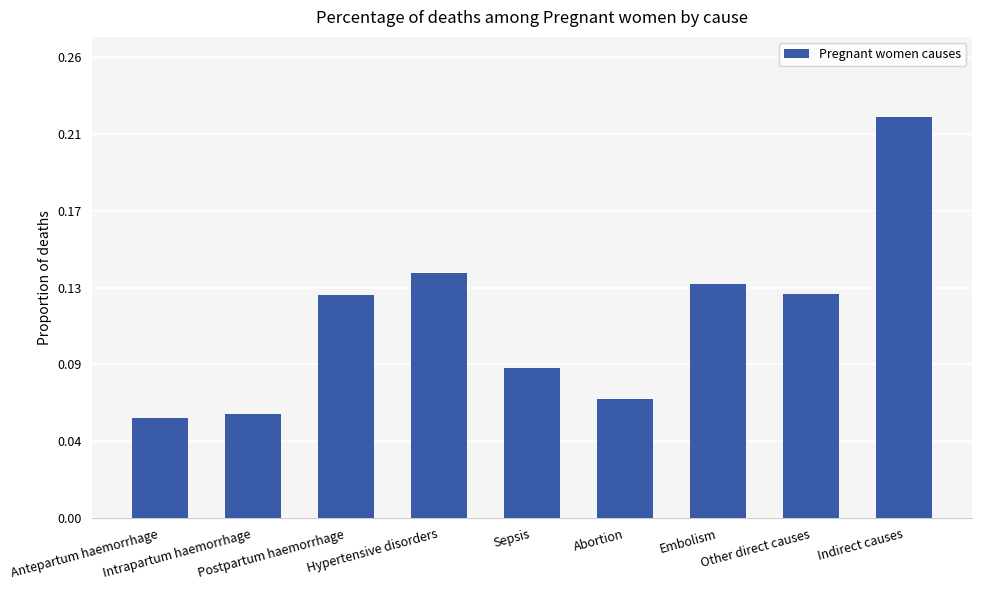

The chart shows a value of 0.1 at Sepsis. True or false?

True